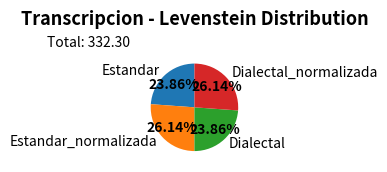

True or false: Dialectal_normalizada accounts for 26% of the total.

True